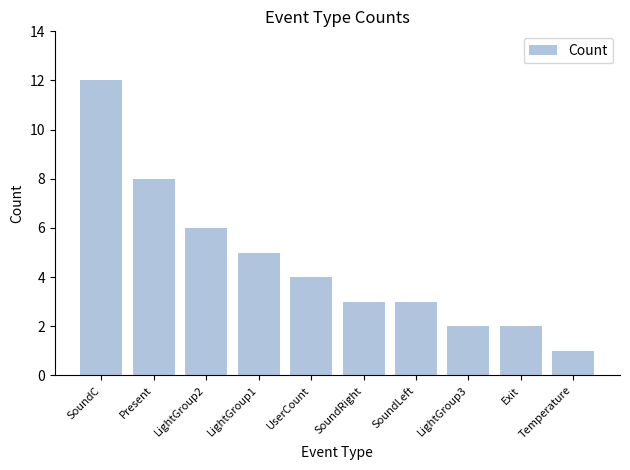

The chart shows a value of 6 at LightGroup2. True or false?

True